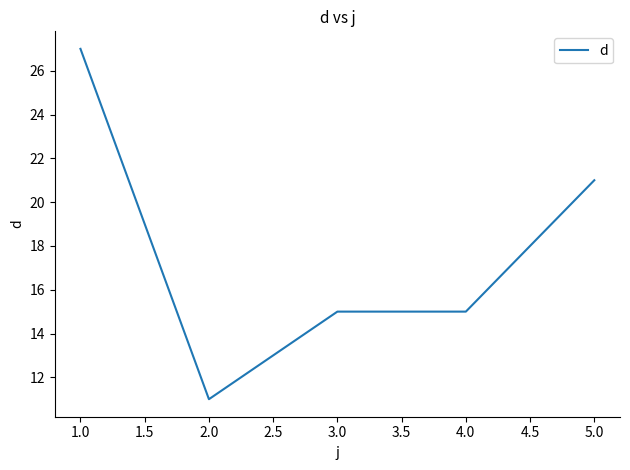

What position from the right is 1.0?

5